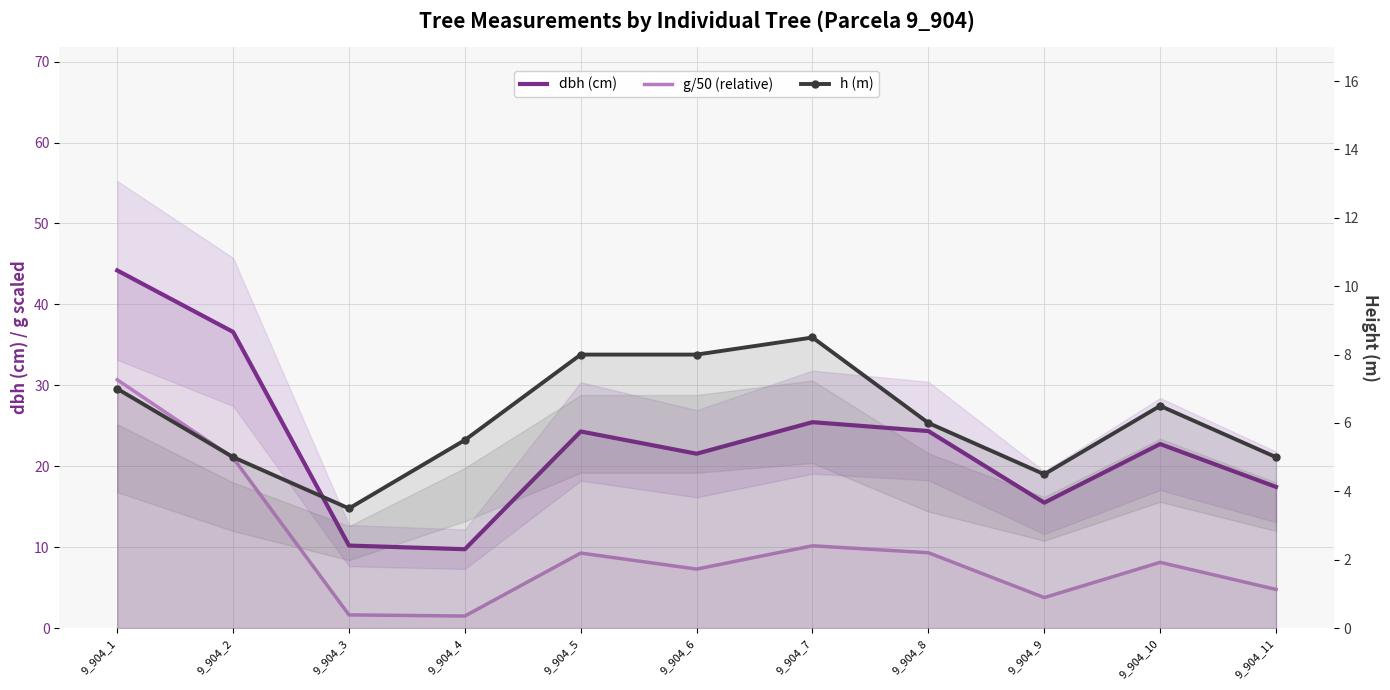

True or false: h (m) has a value of 2.2 at 9_904_9.

False